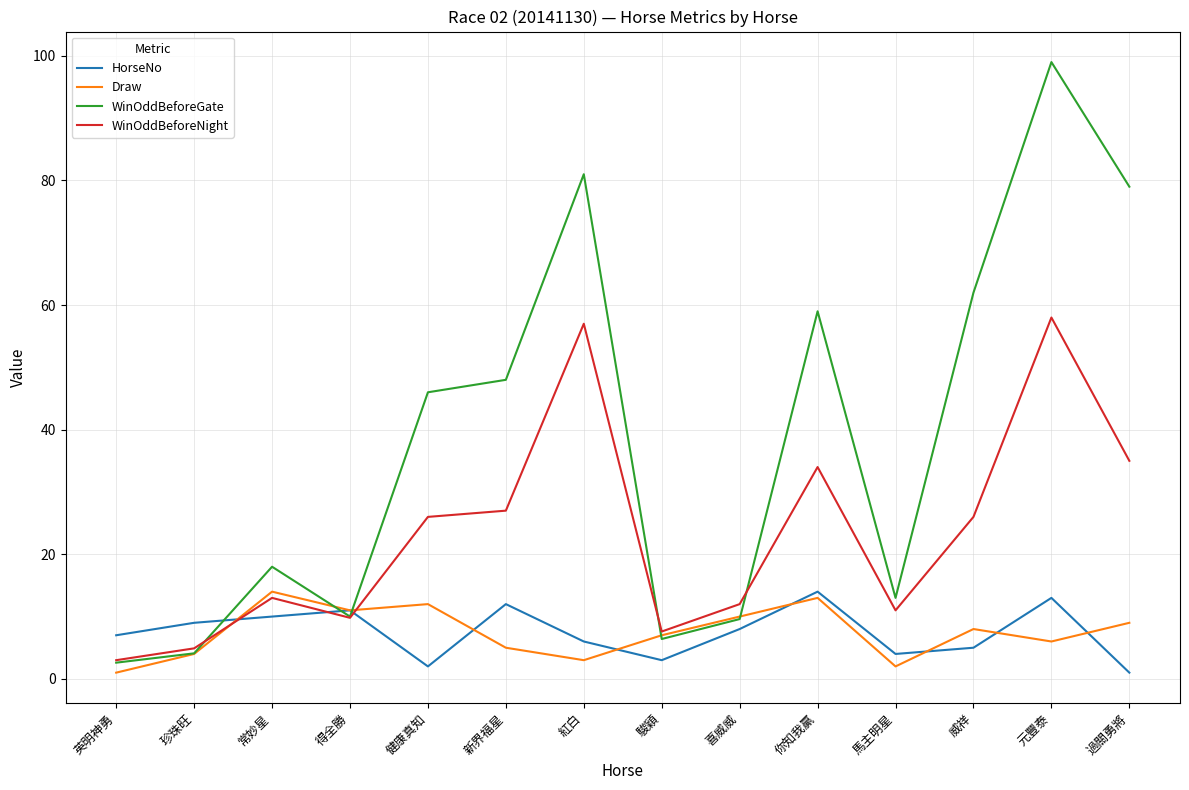

In WinOddBeforeNight, how many points are higher than both neighbors (excluding endpoints)?

4